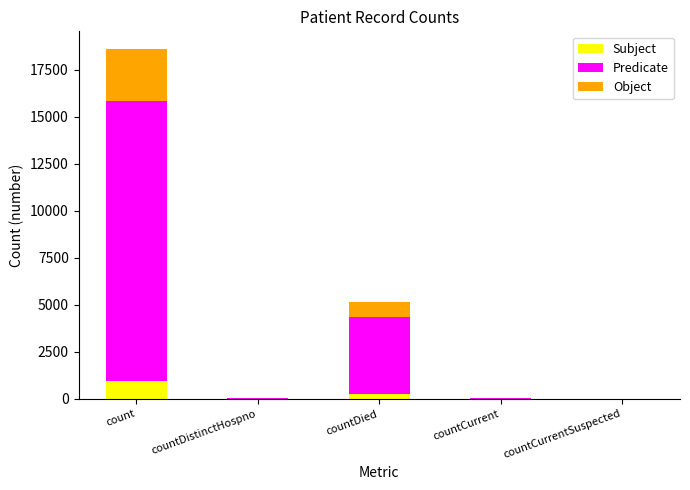

At which category is the sum across all series the highest?

count